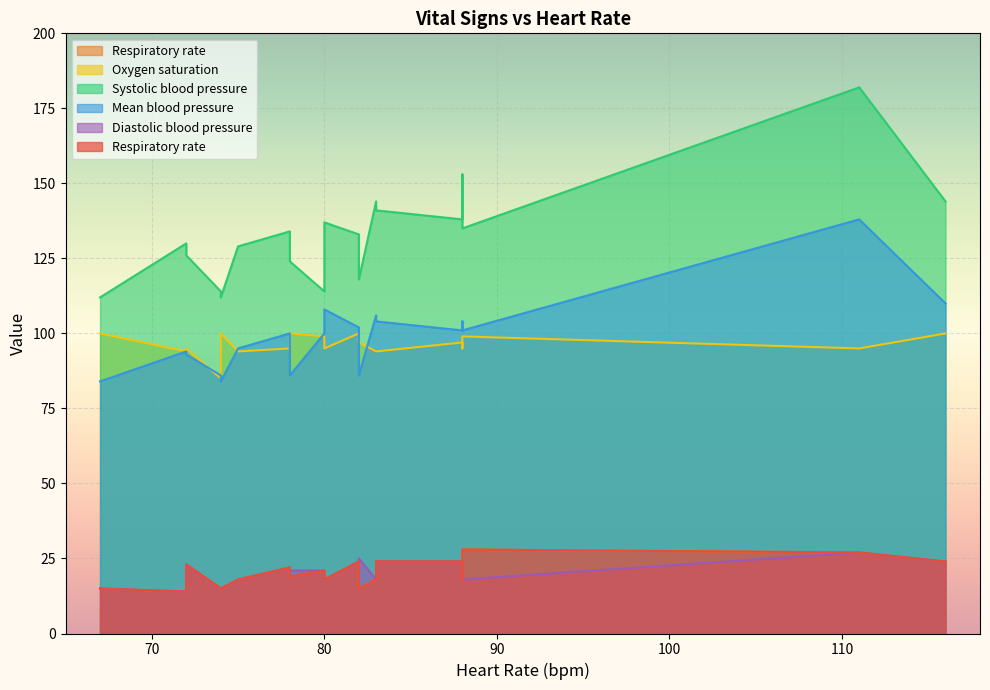

How many interior local valleys does the Oxygen saturation series have?

3